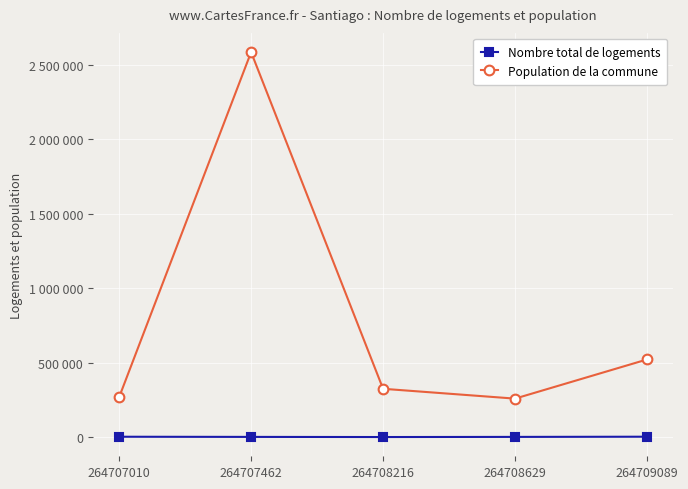

Between 264708216 and 264707462, which is larger?

264707462